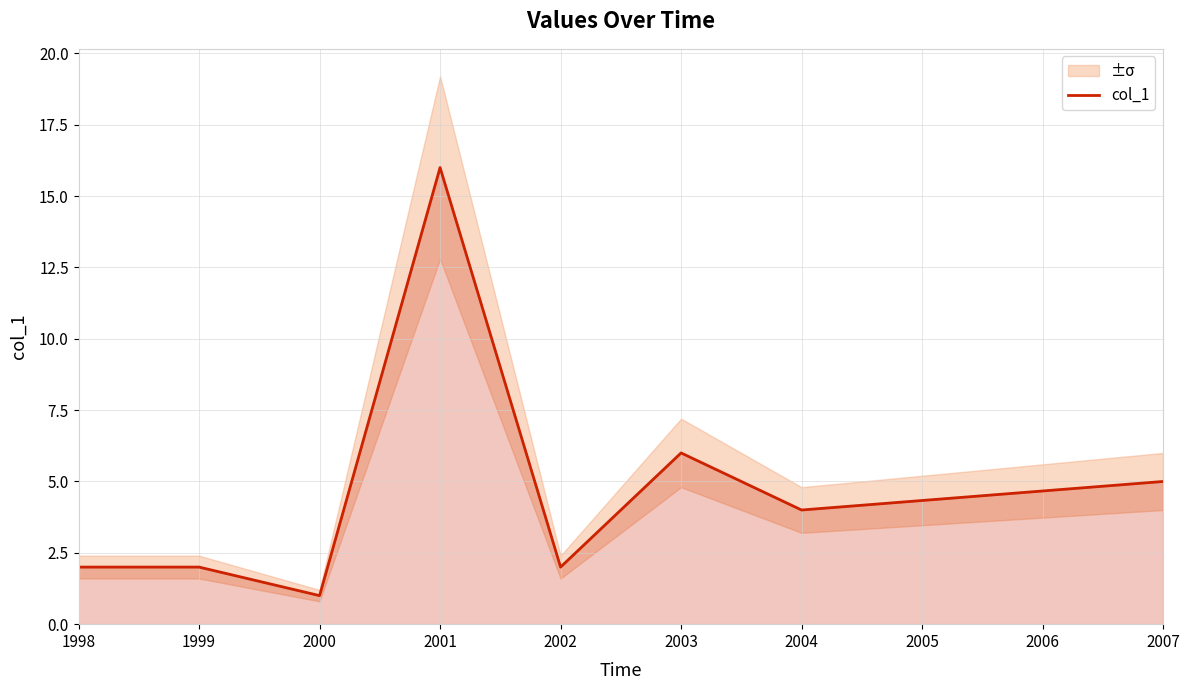

True or false: the data has more than 2 interior local peaks.

False